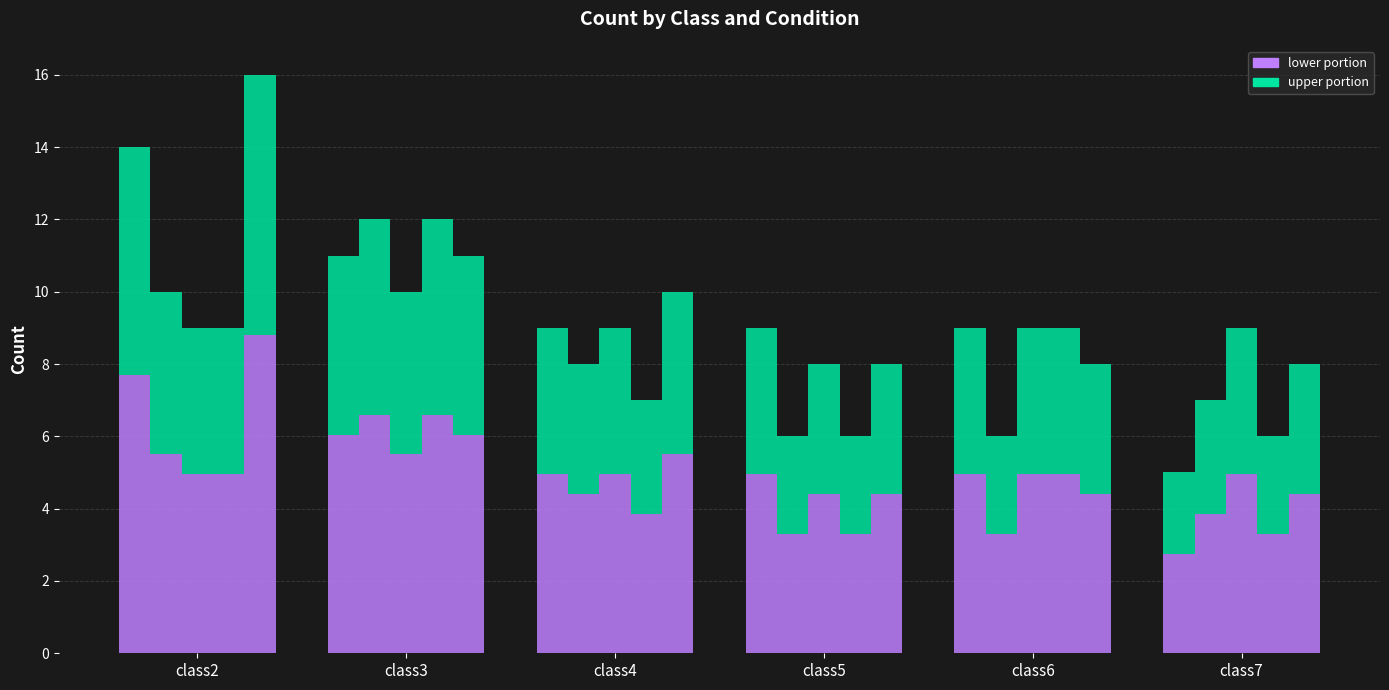

Is the value of fluorescent_led at class3 greater than the value of fluorescent at class7?

Yes